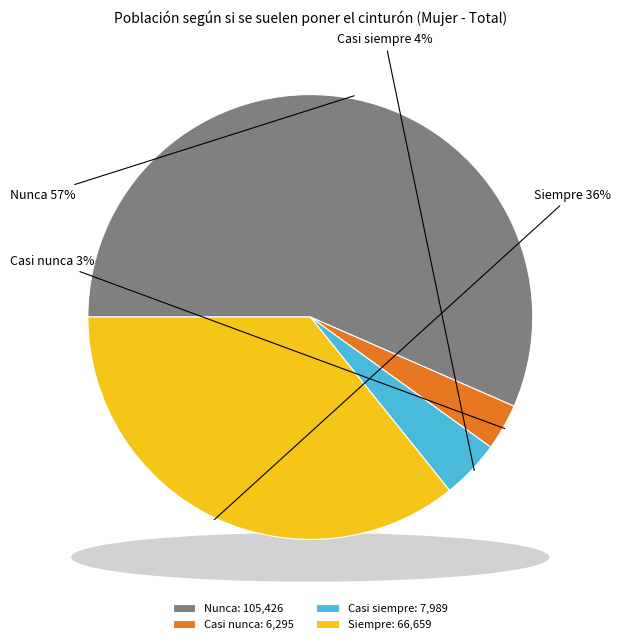

What is the change in value from Casi nunca to Casi siempre?

+1694